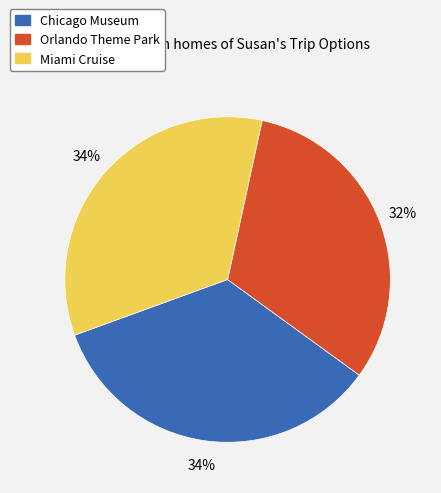

The Miami Cruise slice represents 40% of the pie. True or false?

False